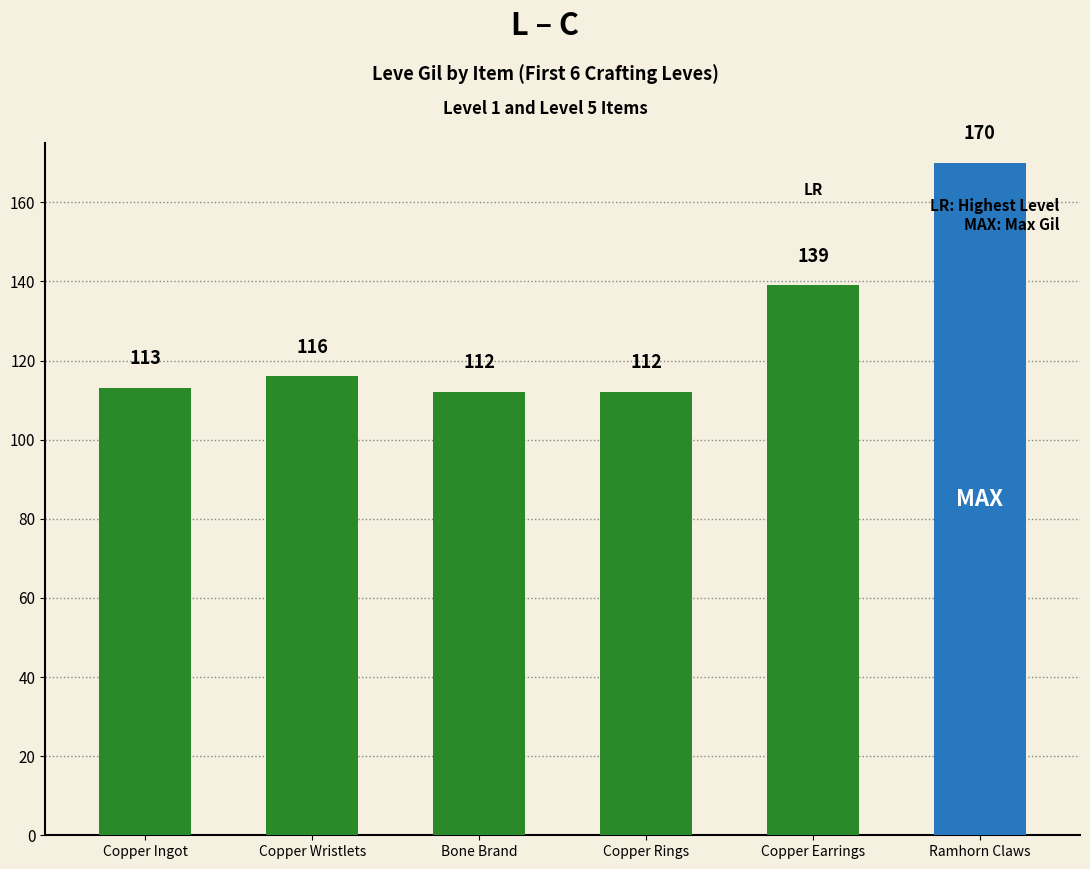

Reading left to right, what are all the values shown in this chart?

113	116	112	112	139	170